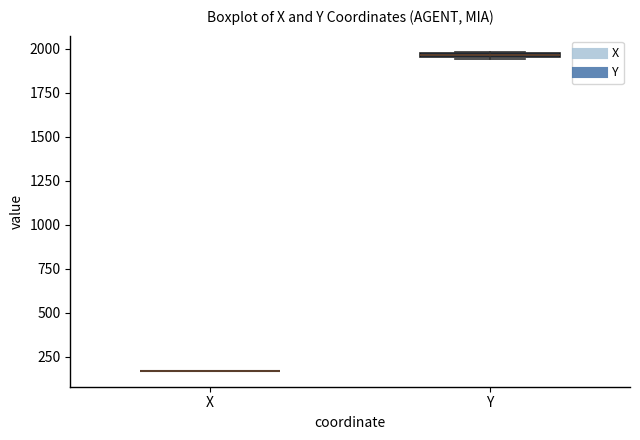

Where is the lower edge of the box for Y on the y-axis? The values are not printed on the chart, so give them approximately, as read against the axis.

1950